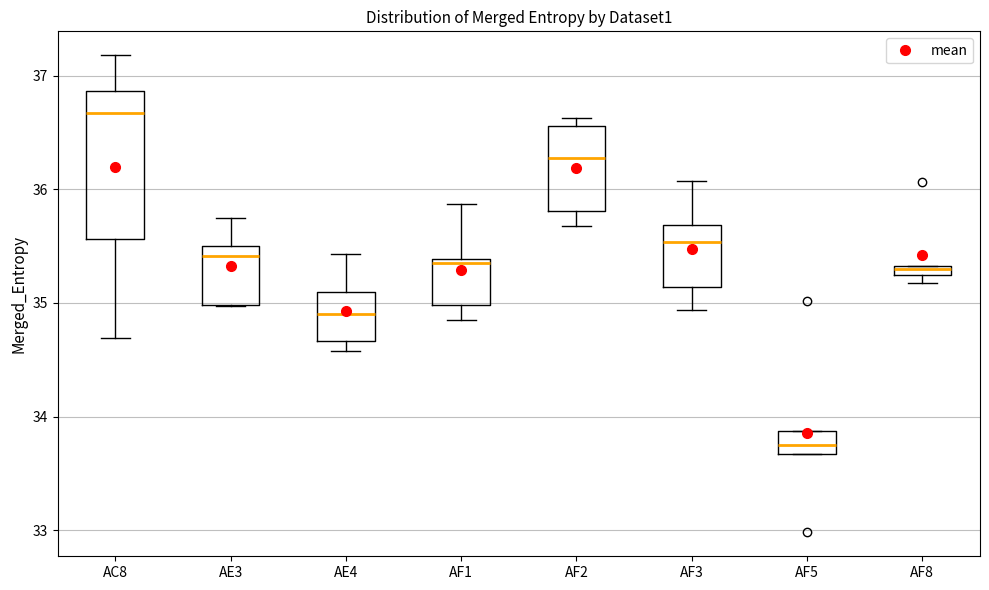

Which box is the tallest, from its lower edge to its upper edge?

AC8